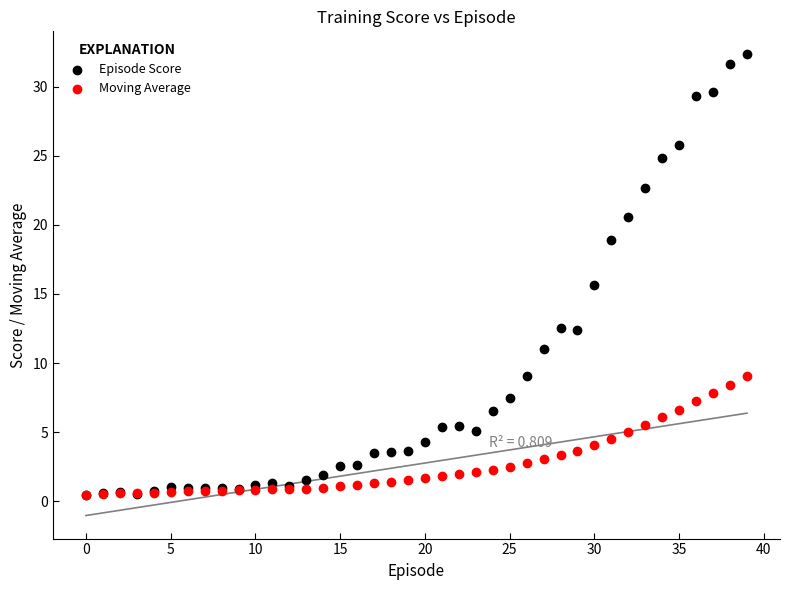

In the Episode Score series, what Y value is closest to 16?

15.6